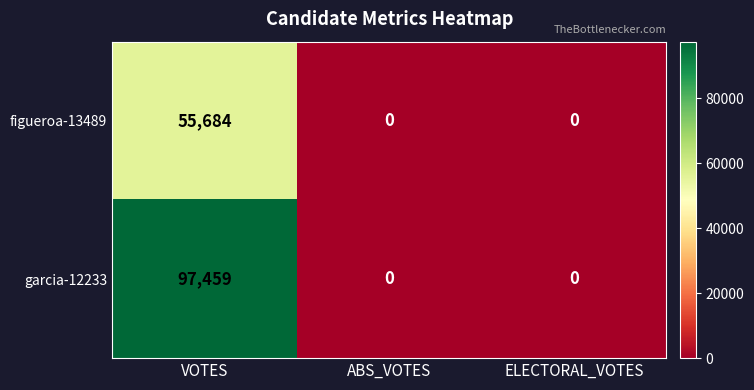

Rank the series by their maximum value, from lowest to highest.

figueroa-13489, garcia-12233